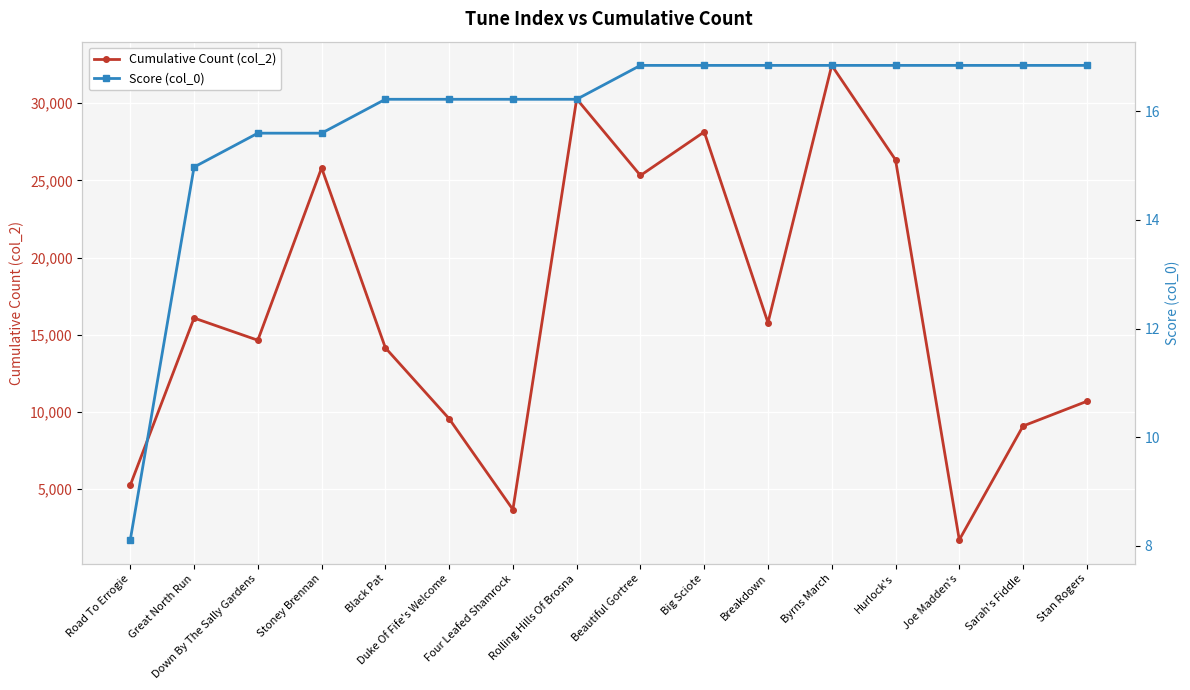

At which label does Cumulative Count (col_2) reach its minimum?

Joe Madden's